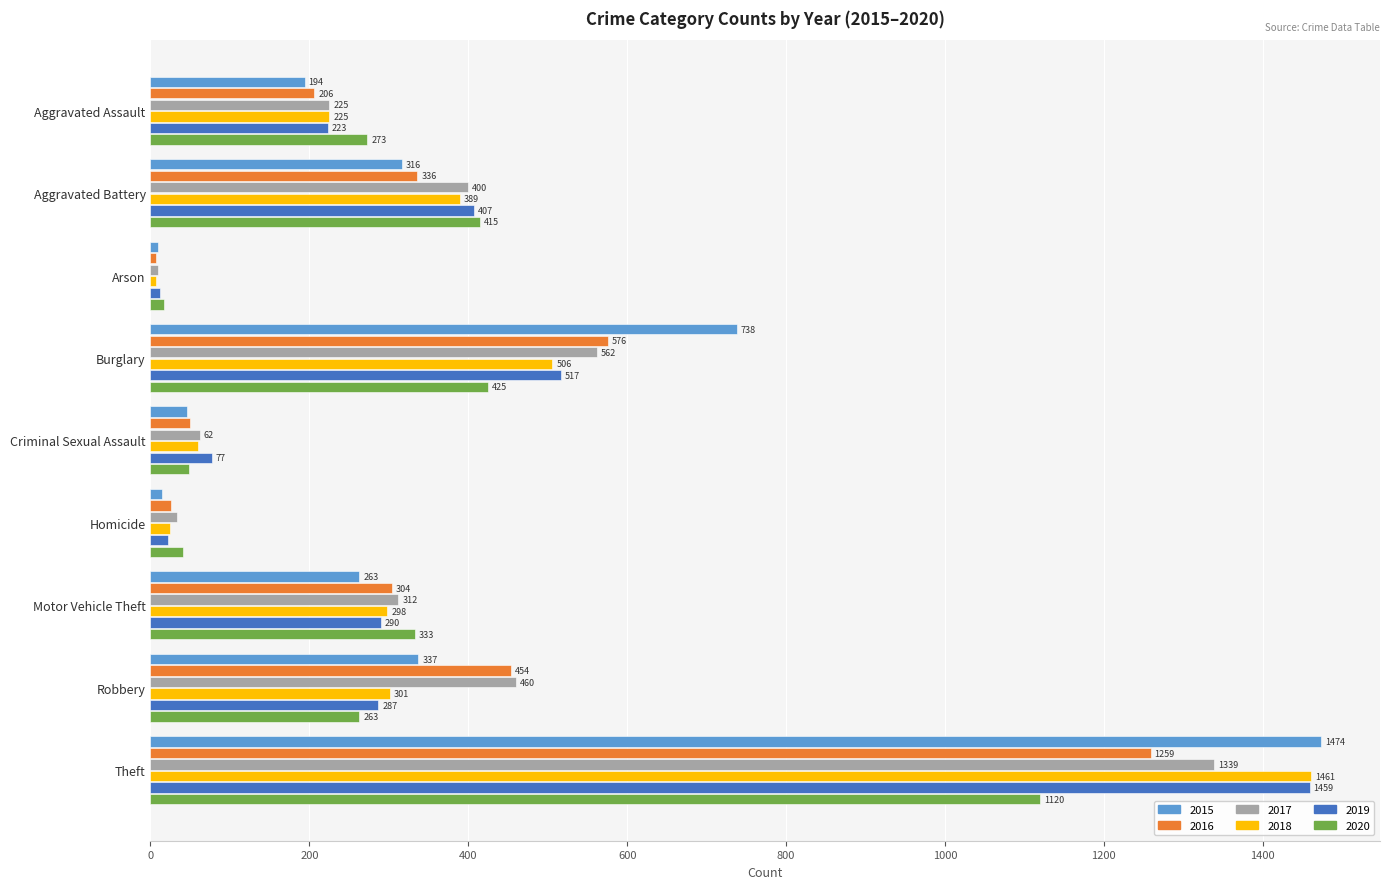

Which series changed the most between Aggravated Battery and Homicide?

2019